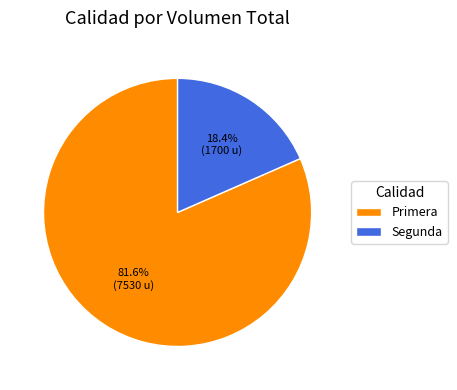

True or false: Primera accounts for 66% of the total.

False